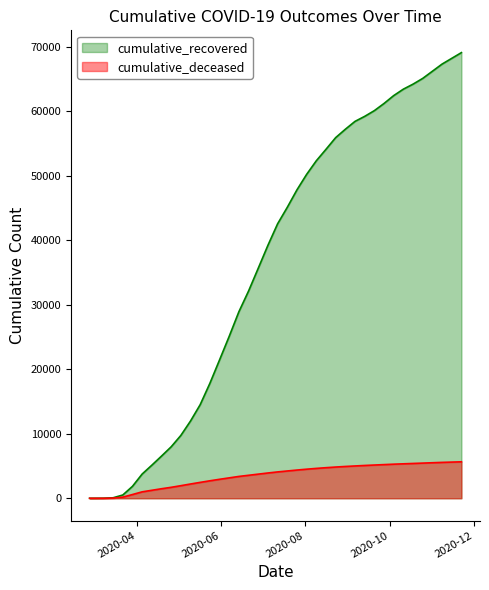

What is the sum of all cumulative_recovered values?

1433164